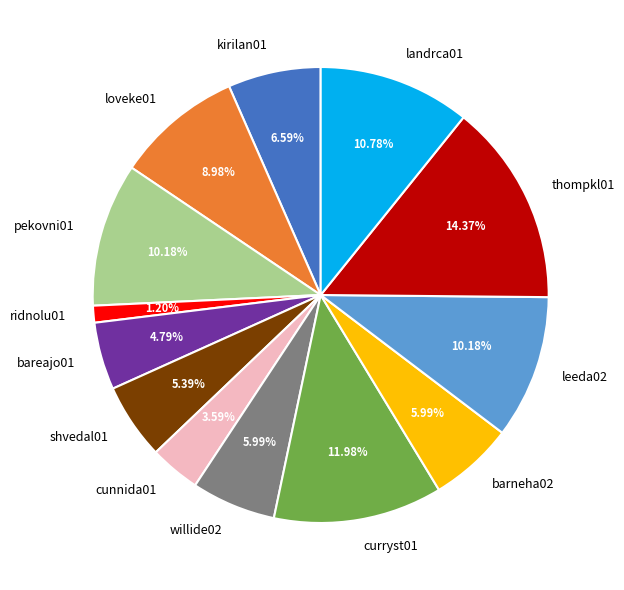

To the nearest percent, what portion does shvedal01 represent?

5%